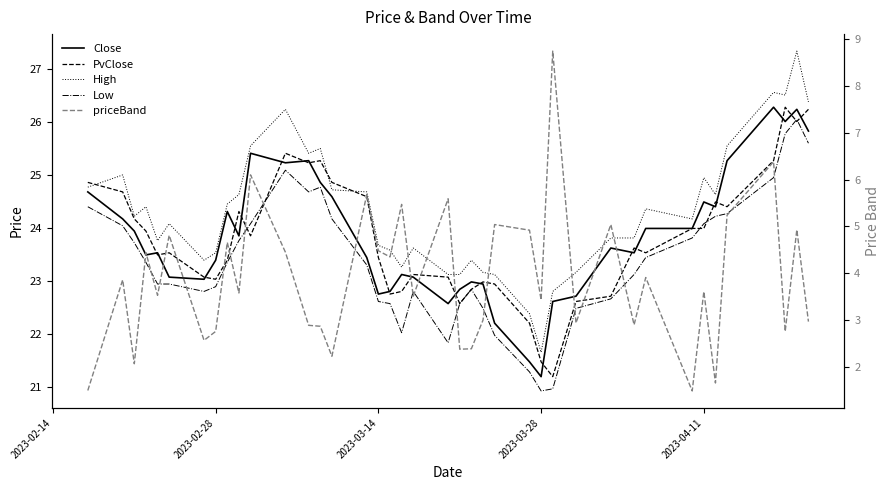

How many data points does each series have?

40